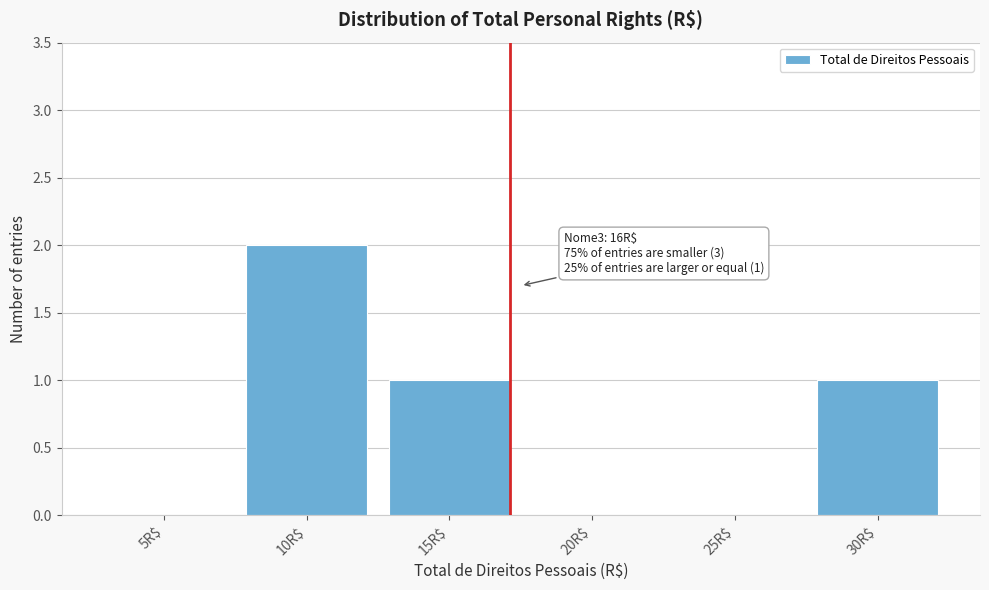

Which label corresponds to the largest value in the chart?

10R$